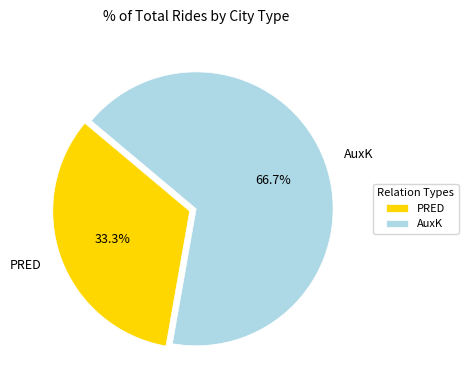

Is it true that AuxK is 79% of the pie?

False